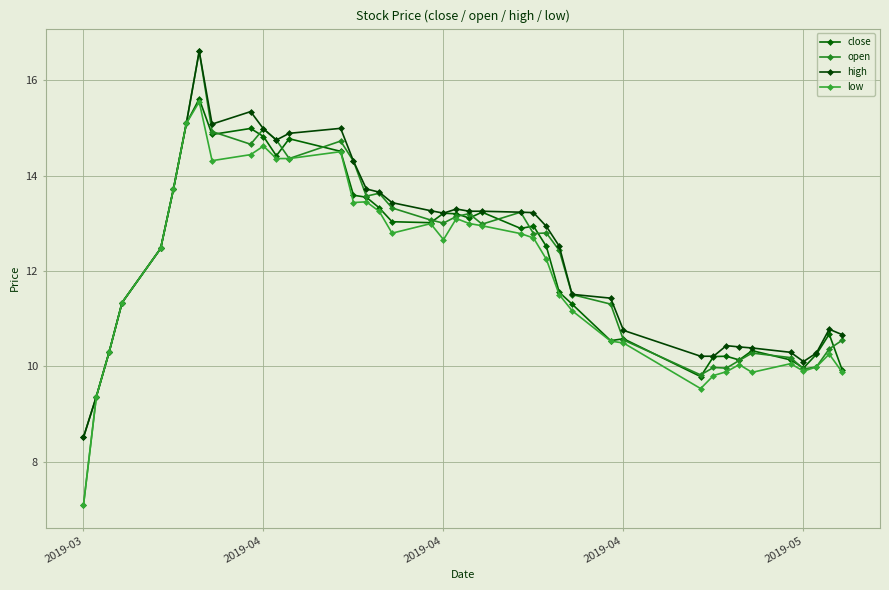

List the series in order of their peak value, highest first.

open, high, close, low